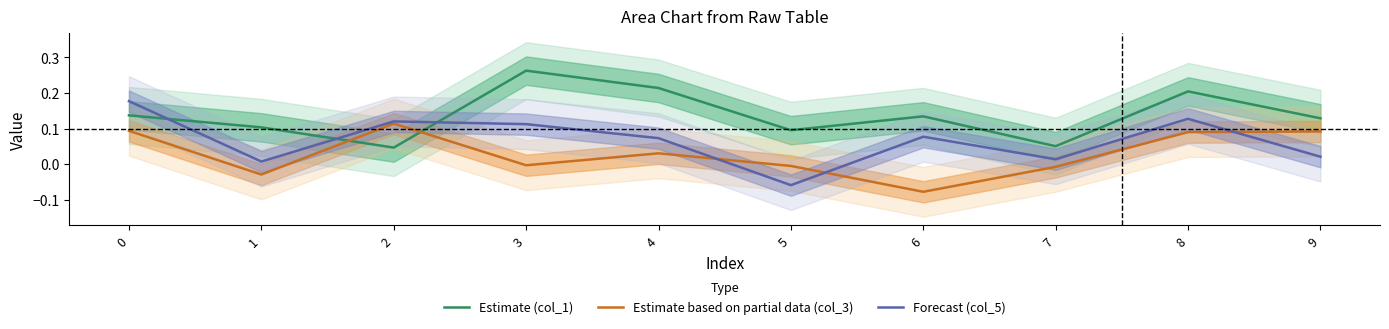

Reading left to right, extract all data points from this chart.

Estimate (col_1): 0.1	0.1	0.0	0.3	0.2	0.1	0.1	0.1	0.2	0.1
Estimate based on partial data (col_3): 0.1	-0.0	0.1	-0.0	0.0	-0.0	-0.1	-0.0	0.1	0.1
Forecast (col_5): 0.2	0.0	0.1	0.1	0.1	-0.1	0.1	0.0	0.1	0.0